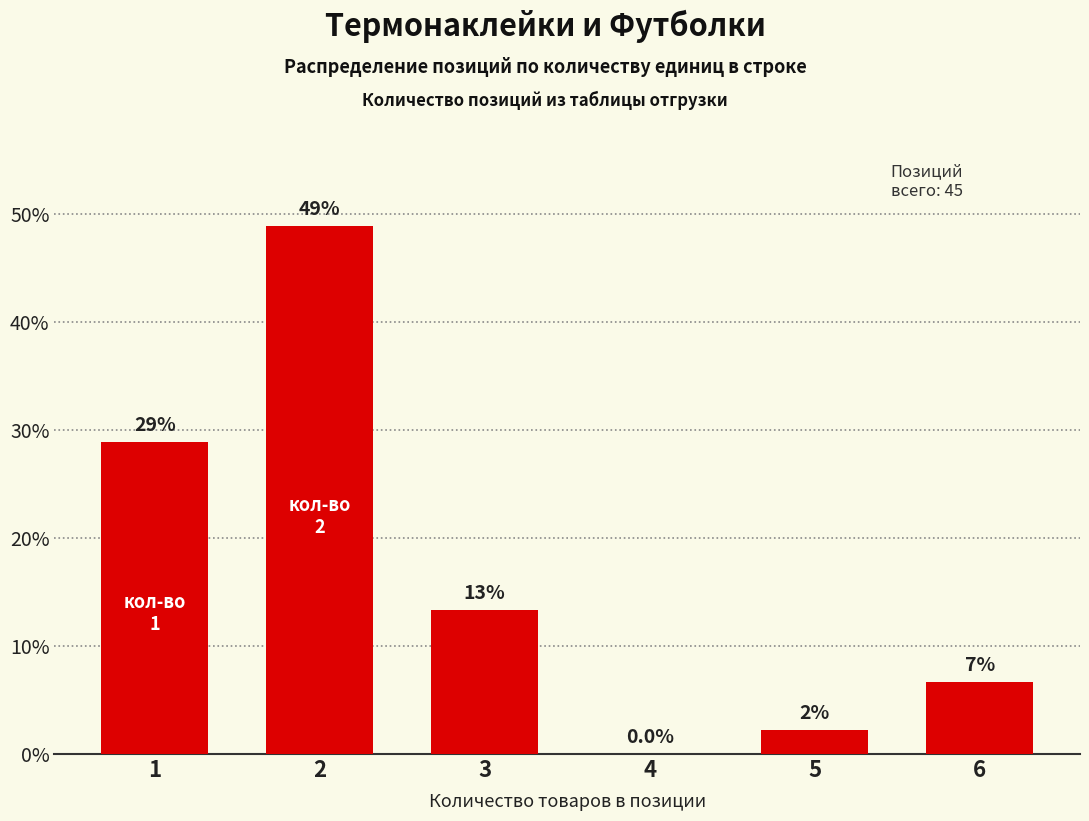

Where does the data first go above 13?

1